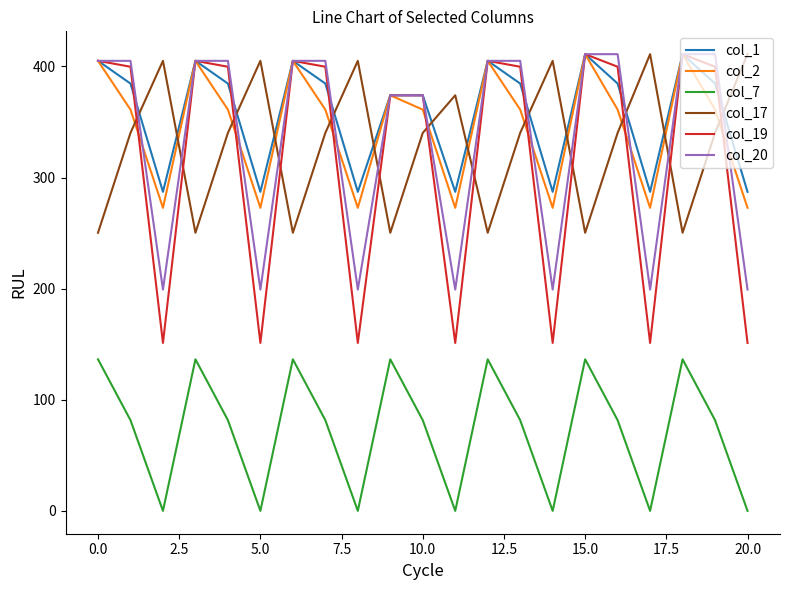

Count the number of data series in this chart.

6